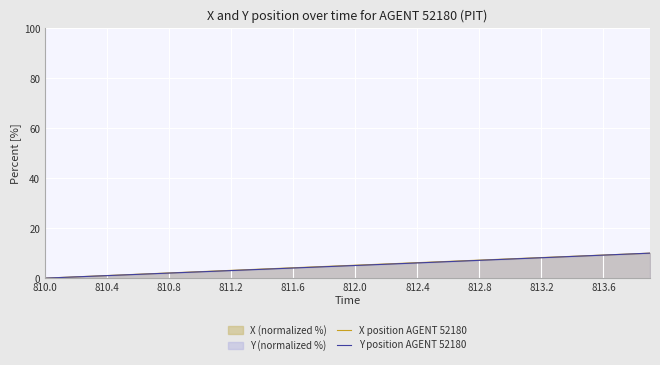

What position from the left is 10?

11